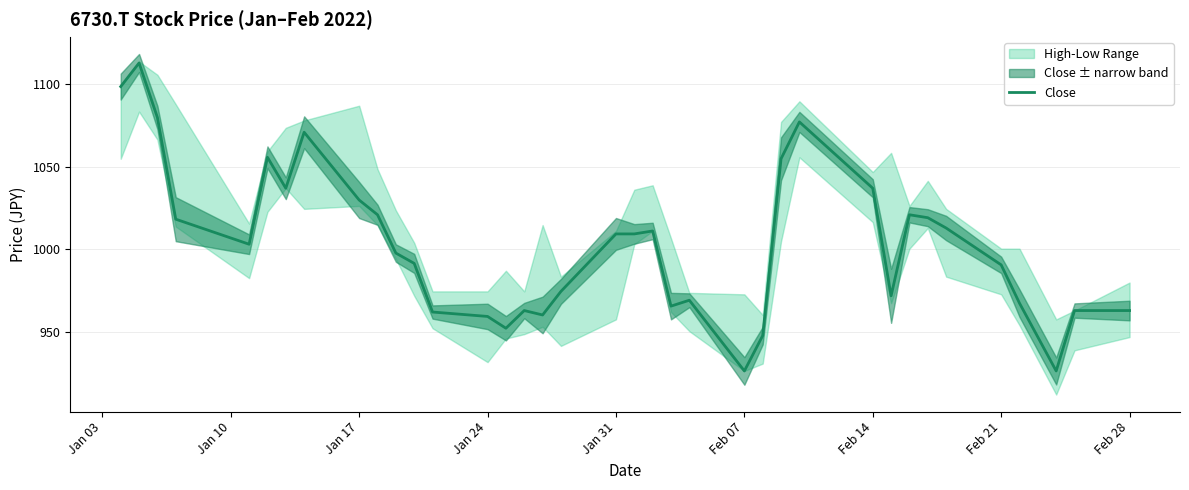

The value of Close at Feb 07 is 1327.0. True or false?

False